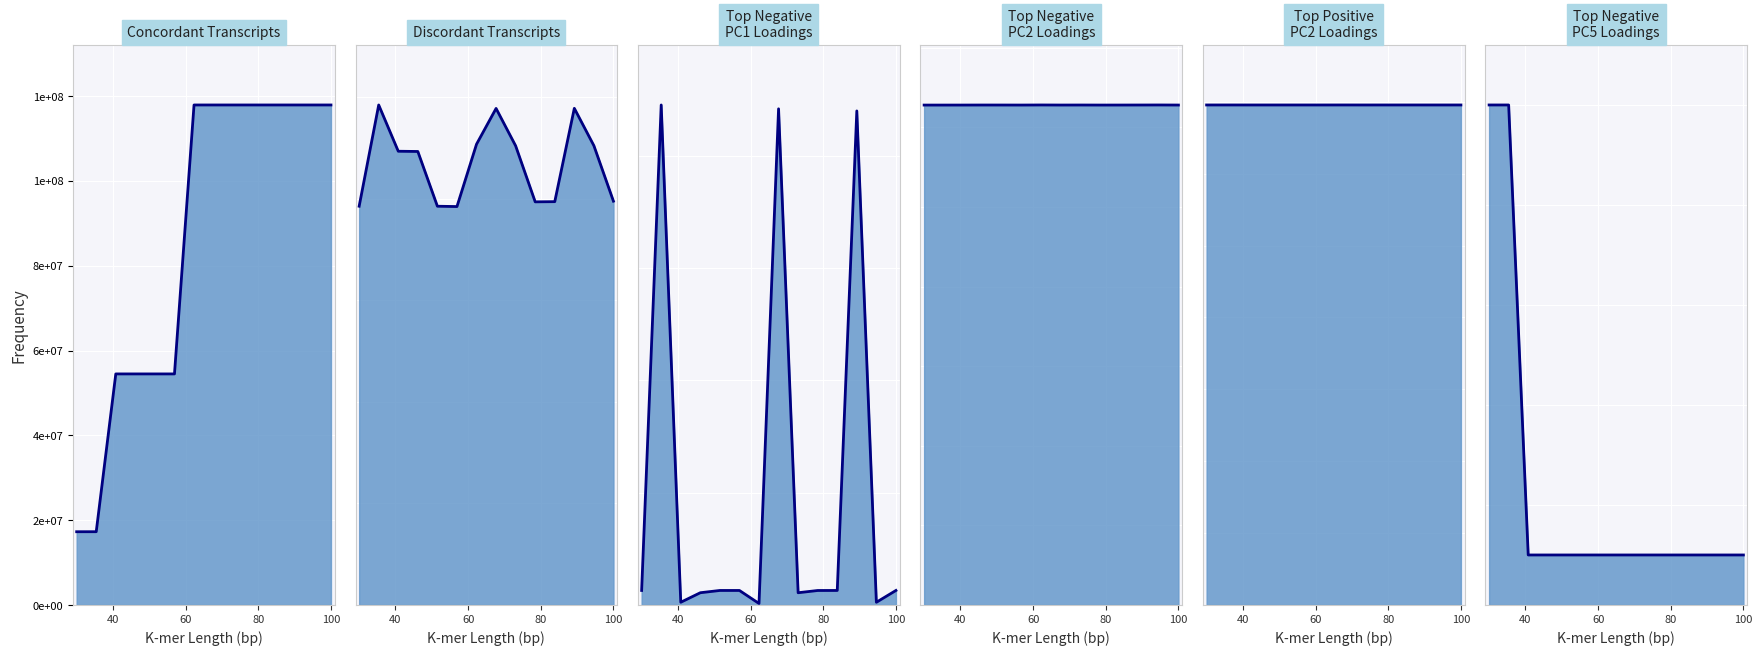

How many lines are shown in the chart?

6